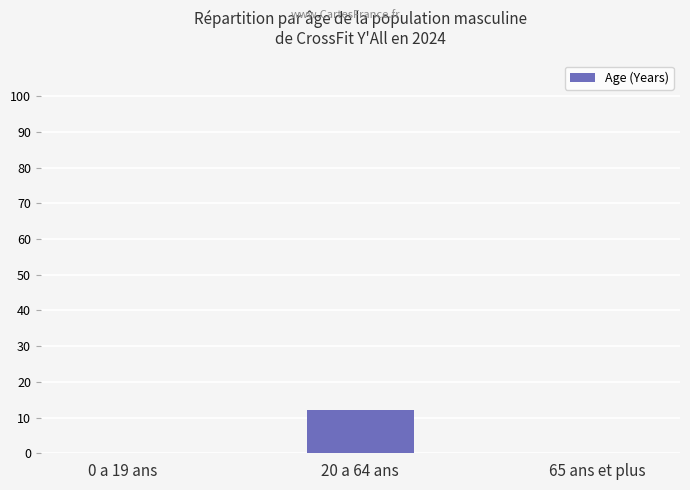

Is it true that the value at 20 a 64 ans is 12?

True